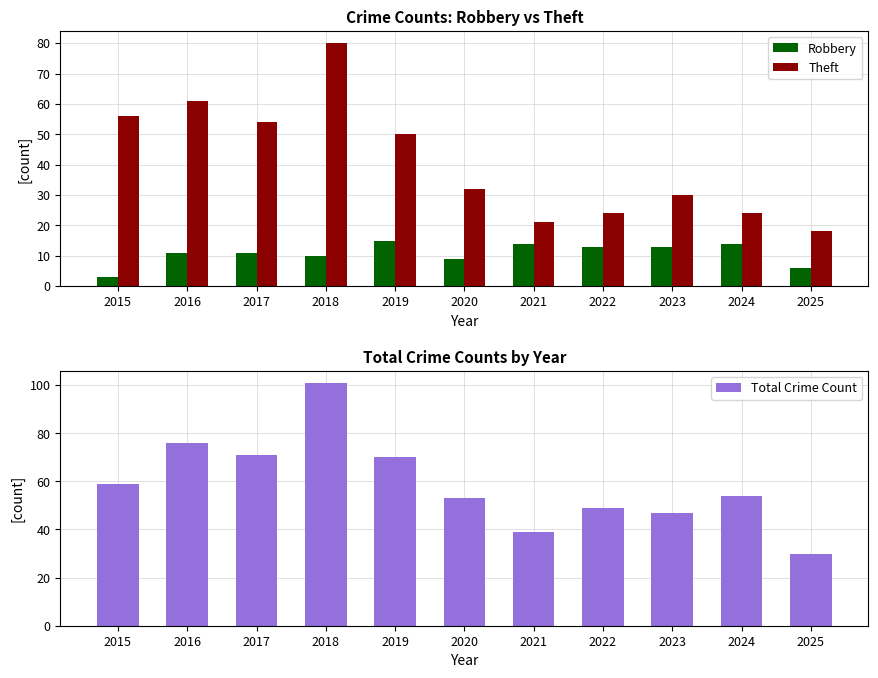

Which series changed the most between 2019 and 2024?

Theft